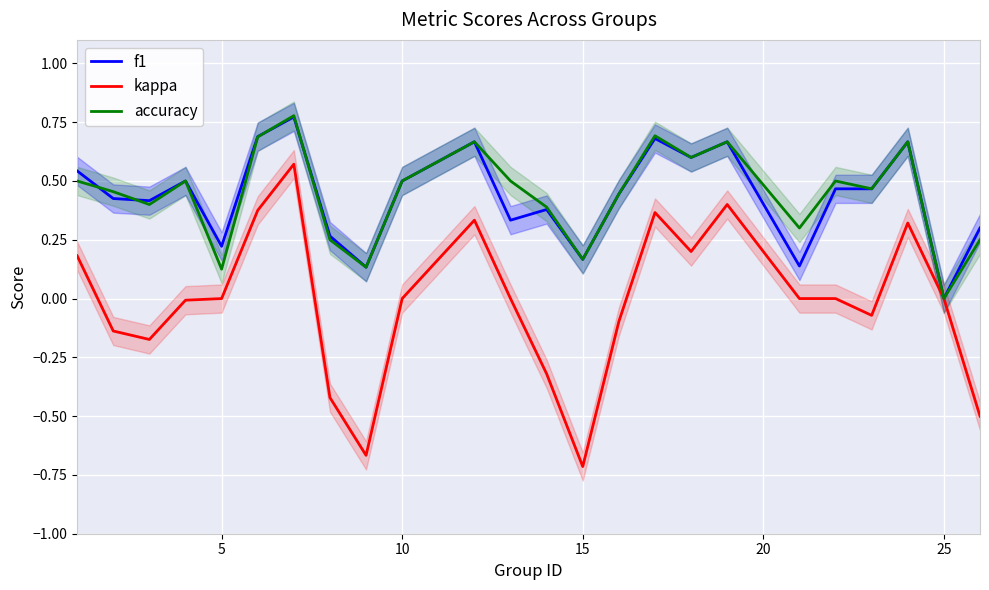

True or false: kappa and accuracy cross at least once.

False